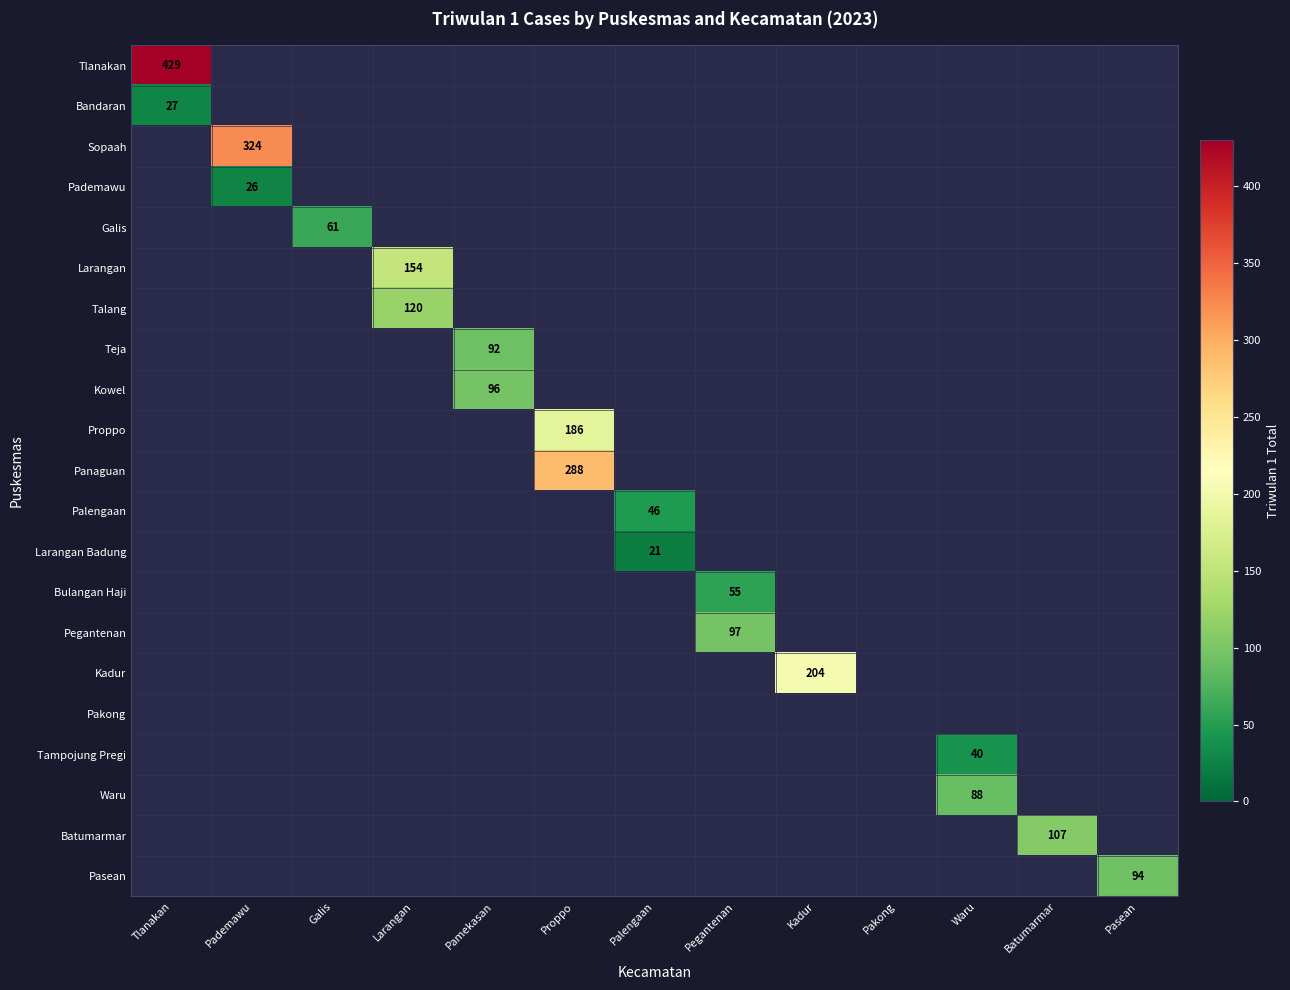

At which category is the sum across all series the highest?

Proppo